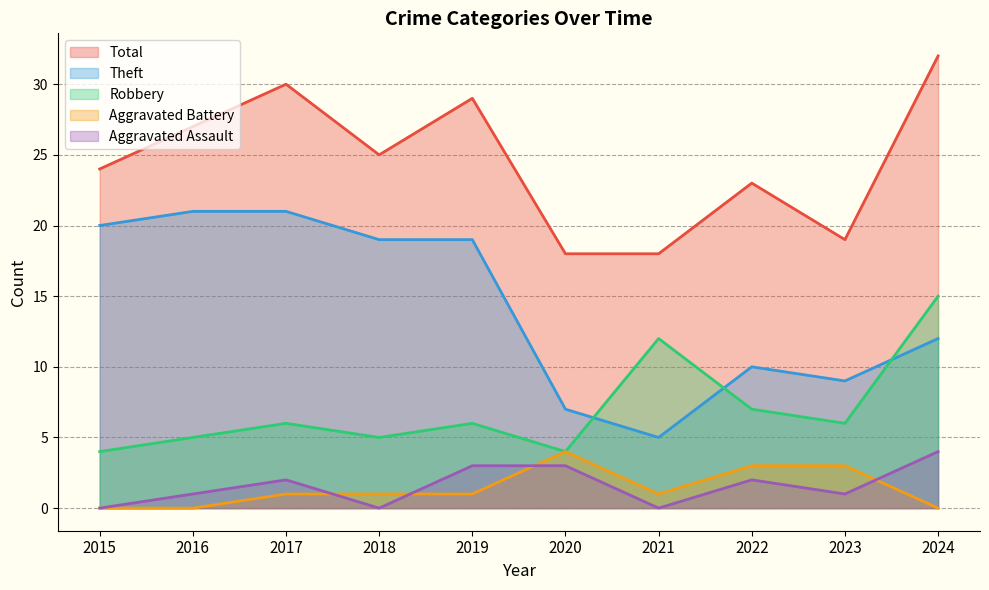

How many lines are shown in the chart?

5